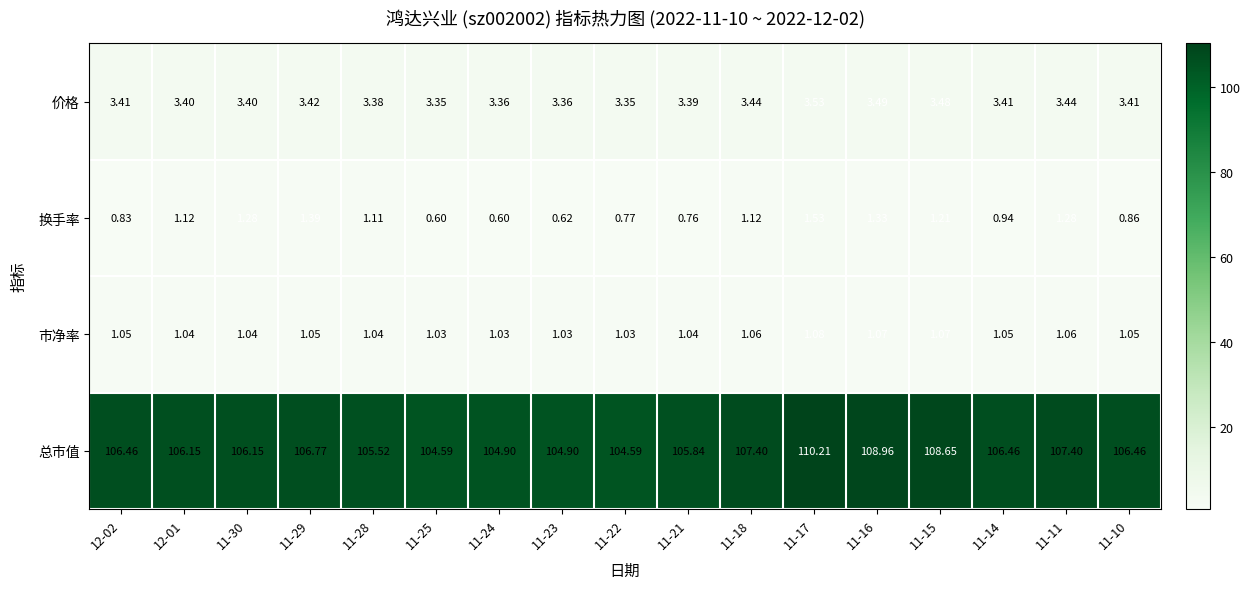

Which series has the largest total across all categories?

总市值